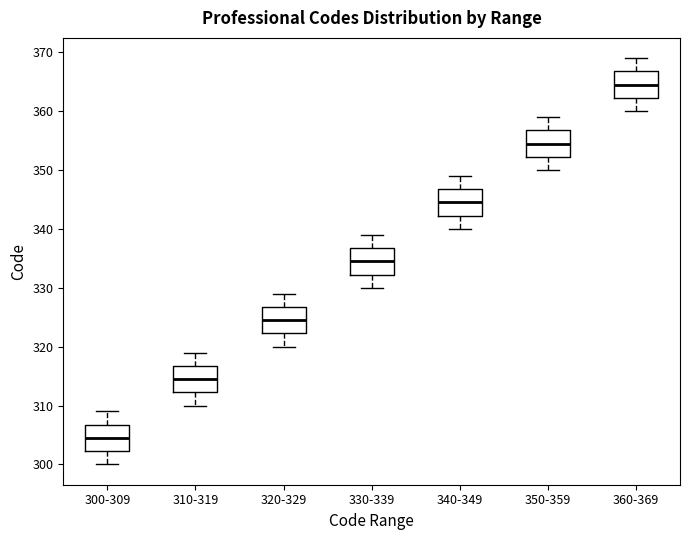

Reading left to right, read every box against the y-axis: the position of its median line, the range the box covers, and the ends of its whiskers. The values are not printed on the chart, so give them approximately, as read against the axis.

300-309: median 305, box 302 to 307, whiskers 300 to 309
310-319: median 315, box 312 to 317, whiskers 310 to 319
320-329: median 325, box 322 to 327, whiskers 320 to 329
330-339: median 335, box 332 to 337, whiskers 330 to 339
340-349: median 345, box 342 to 347, whiskers 340 to 349
350-359: median 355, box 352 to 357, whiskers 350 to 359
360-369: median 365, box 362 to 367, whiskers 360 to 369